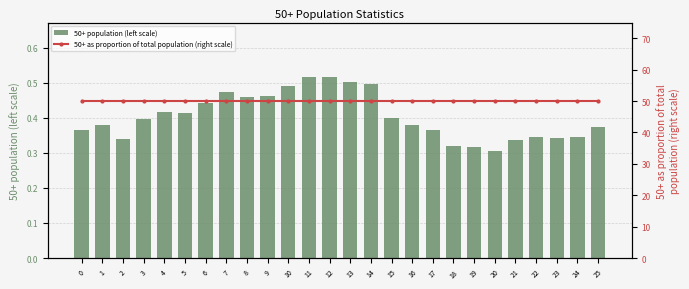

Reading left to right, list all the values displayed in this chart.

50+ population (left scale): 0.4	0.4	0.3	0.4	0.4	0.4	0.4	0.5	0.5	0.5	0.5	0.5	0.5	0.5	0.5	0.4	0.4	0.4	0.3	0.3	0.3	0.3	0.3	0.3	0.3	0.4
50+ as proportion of total population (right scale): 50.0	50.0	50.0	50.0	50.0	50.0	50.0	50.0	50.0	50.0	50.0	50.0	50.0	50.0	50.0	50.0	50.0	50.0	50.0	50.0	50.0	50.0	50.0	50.0	50.0	50.0